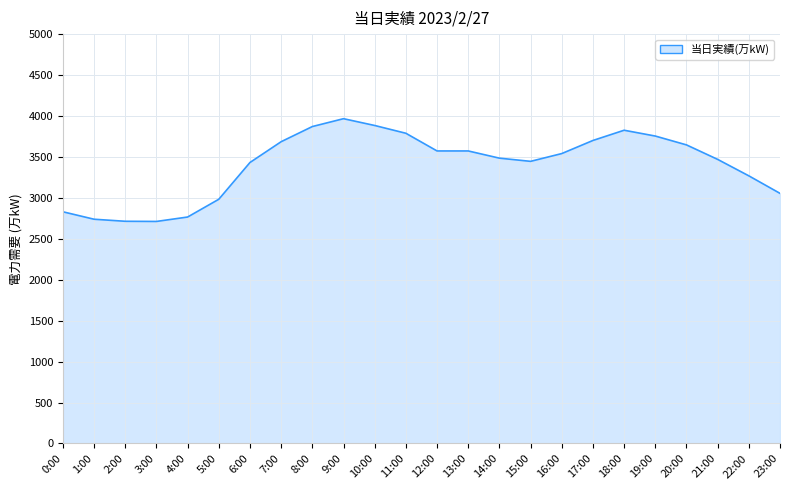

What is the change in value from 6:00 to 18:00?

+394